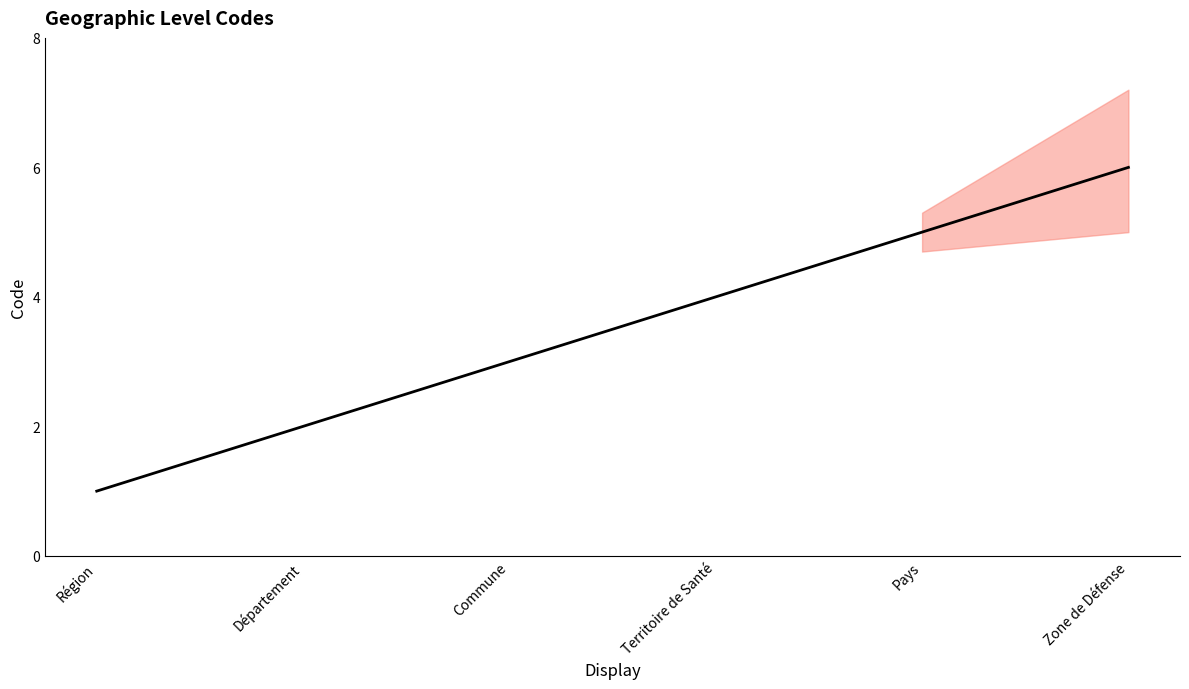

What is the greatest value displayed?

6